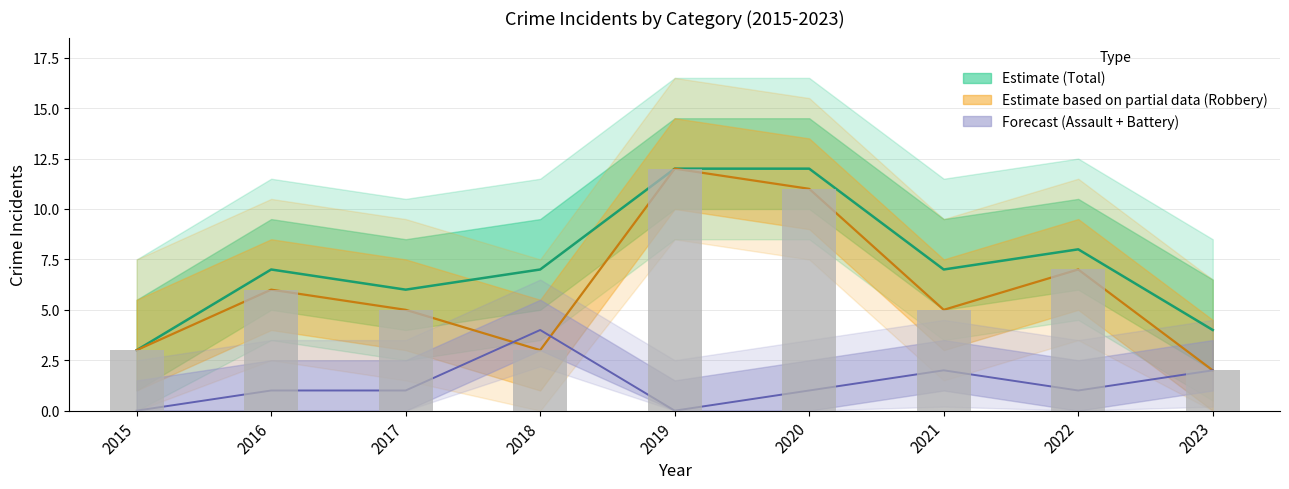

At which label is Robbery closest to 7?

2022